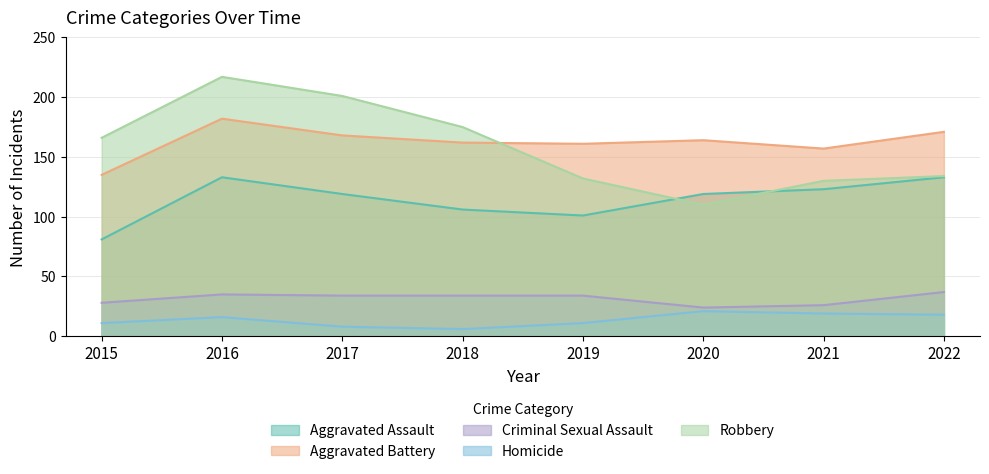

Where does the Aggravated Assault series first go above 119?

2016